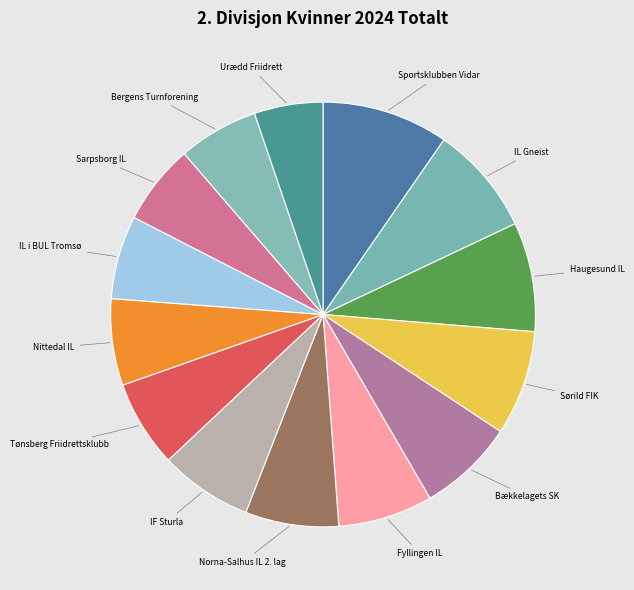

Do Sportsklubben Vidar and Tønsberg Friidrettsklubb together represent more than half of the pie?

No